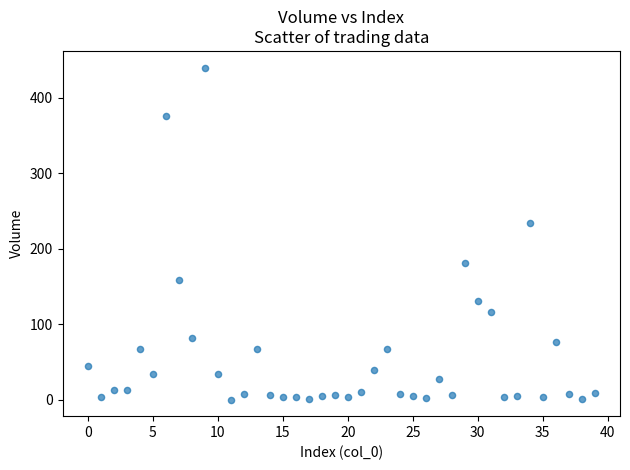

What Y value in the scatter plot is closest to 219?

234.5